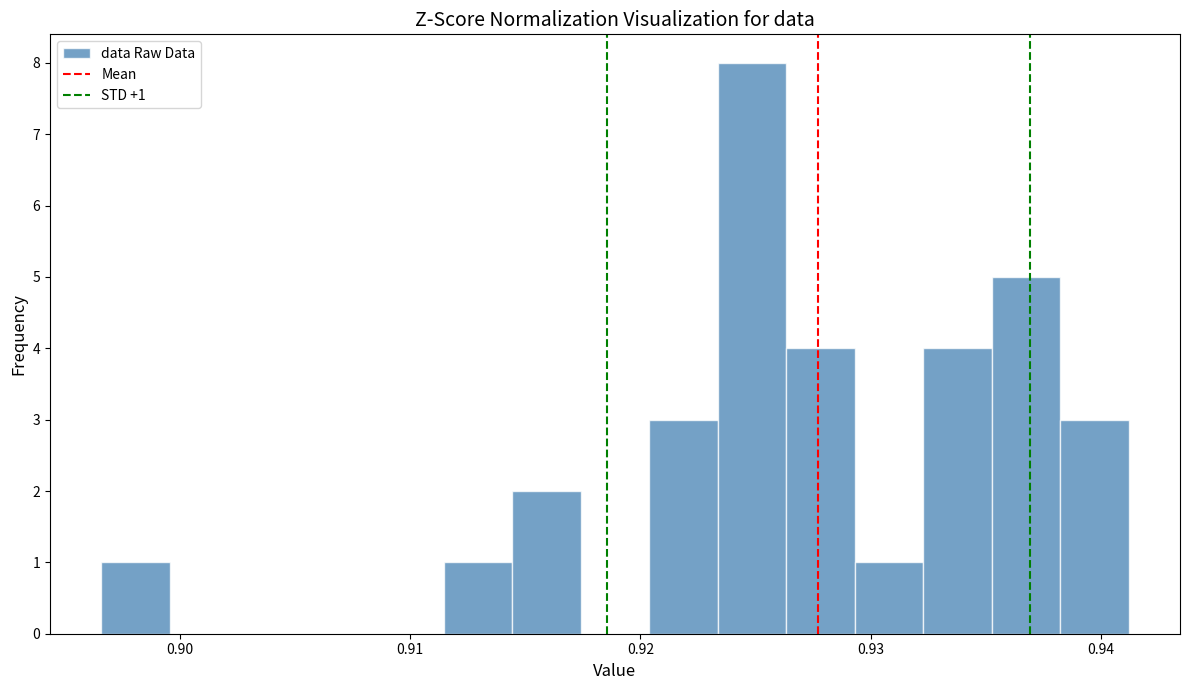

Around what value on the x-axis is the tallest bar? Give the approximate position of its centre, as read against the axis.

0.925